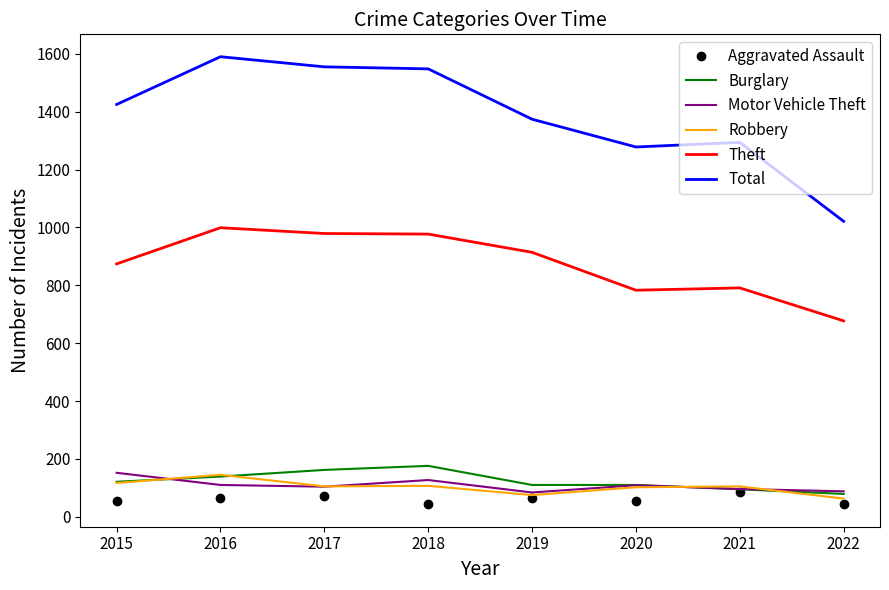

Is the value of Burglary at 2018 greater than the value of Motor Vehicle Theft at 2019?

Yes